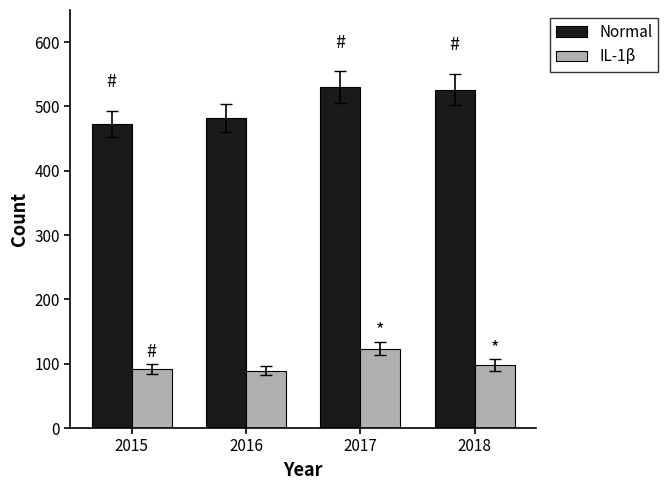

Is the value of IL-1β at 2015 greater than the value of Normal at 2017?

No